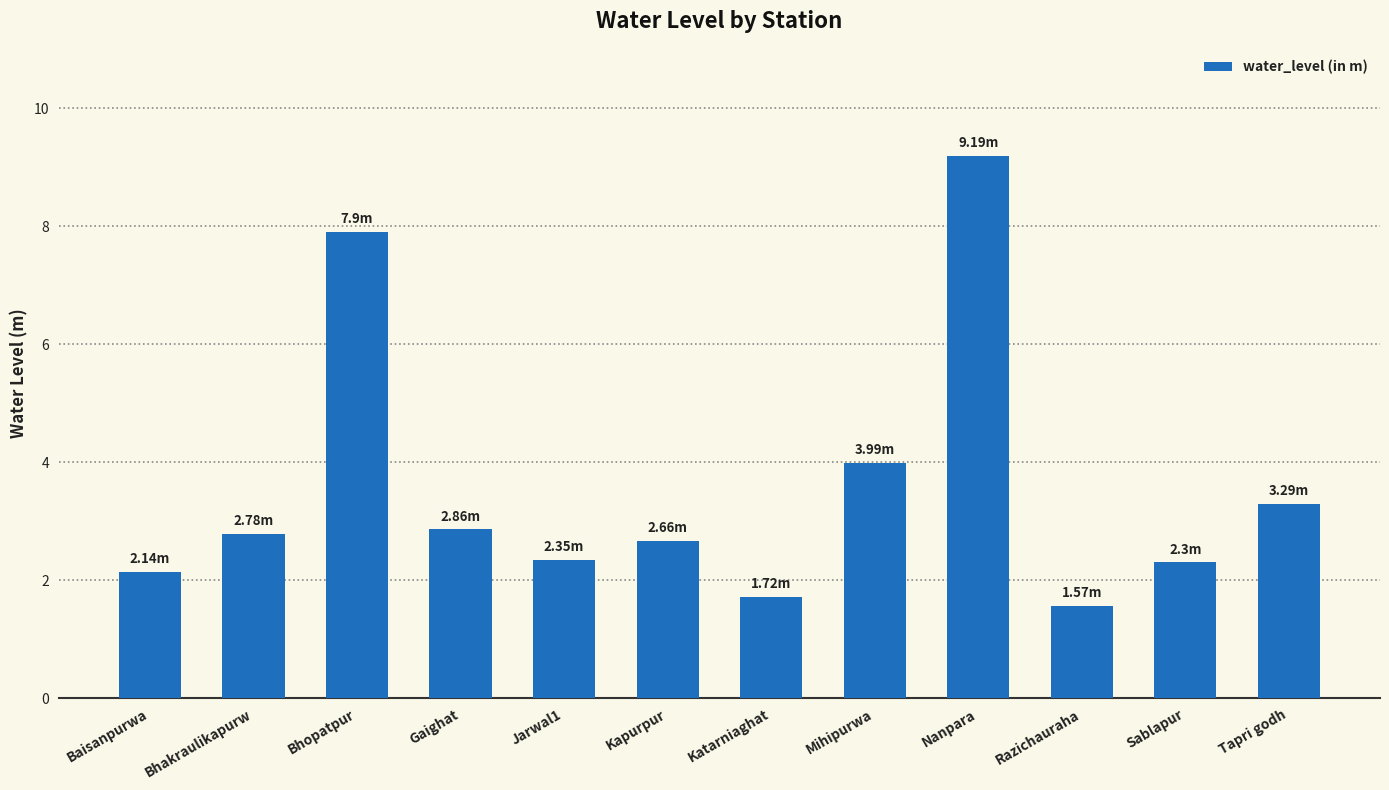

How many values are below 2?

2